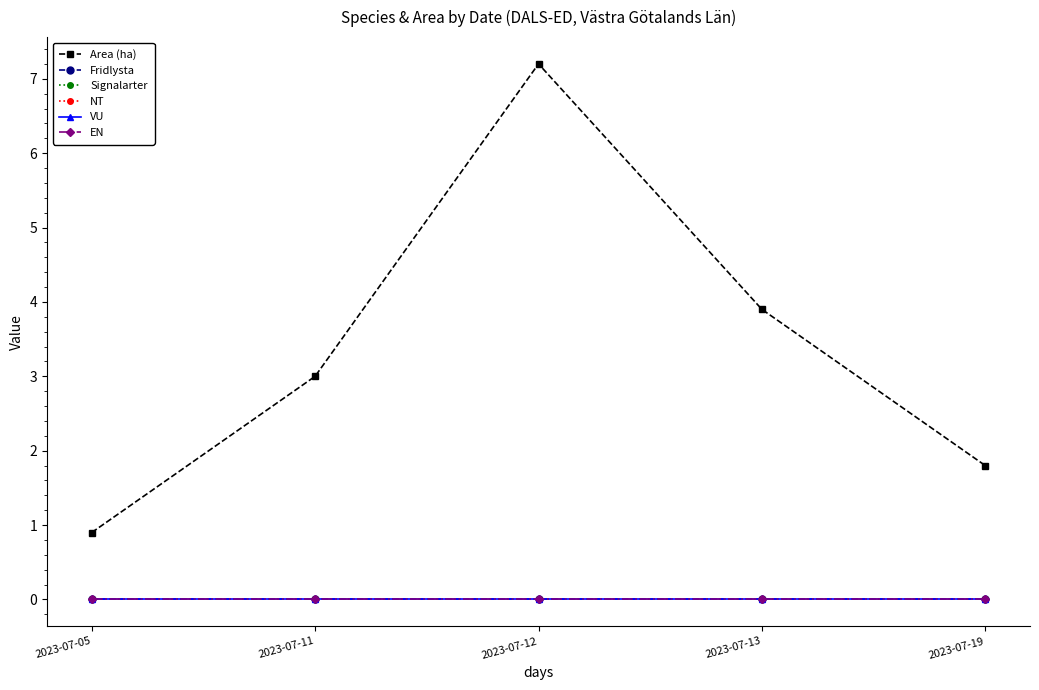

Rank the categories by Fridlysta value from lowest to highest.

2023-07-05, 2023-07-11, 2023-07-12, 2023-07-13, 2023-07-19